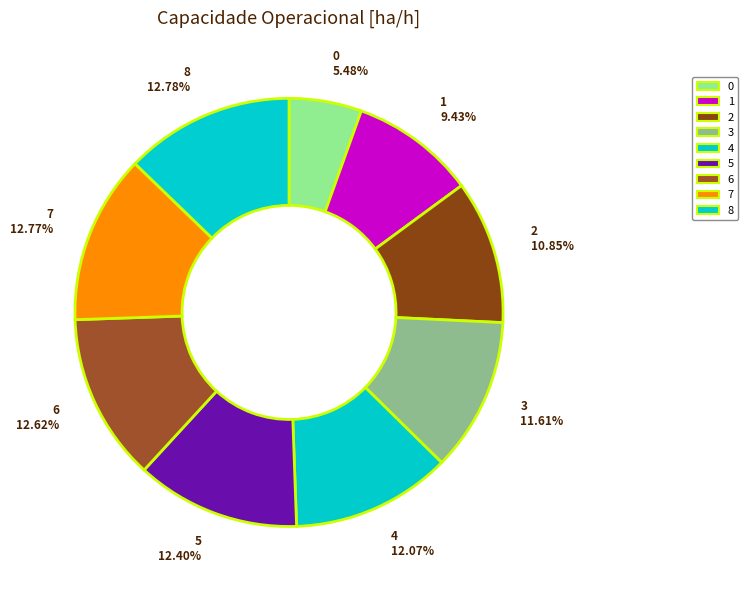

The 5 slice represents 12% of the pie. True or false?

True